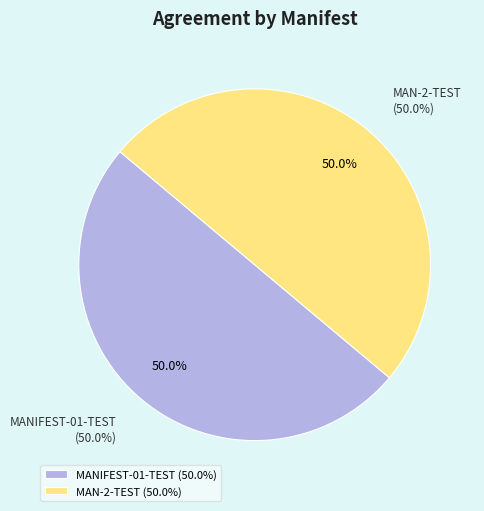

Rank the categories by value from lowest to highest.

MANIFEST-01-TEST, MAN-2-TEST